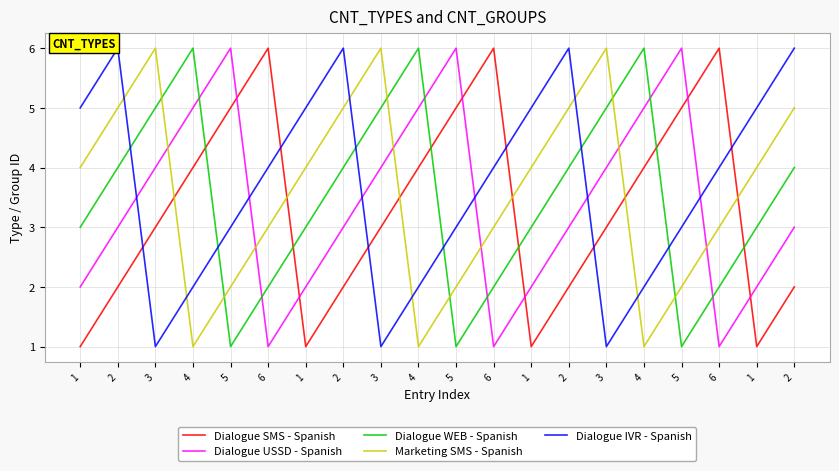

In Marketing SMS - Spanish, how many points are higher than both neighbors (excluding endpoints)?

3